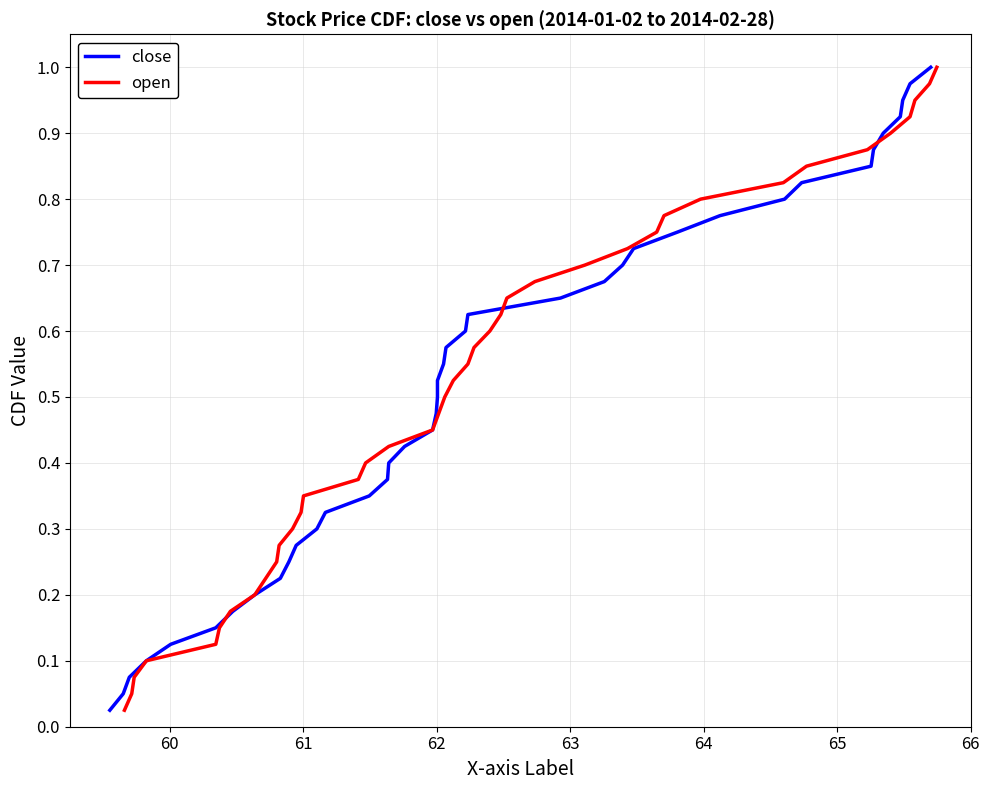

What is the sum of all close values?

20.5